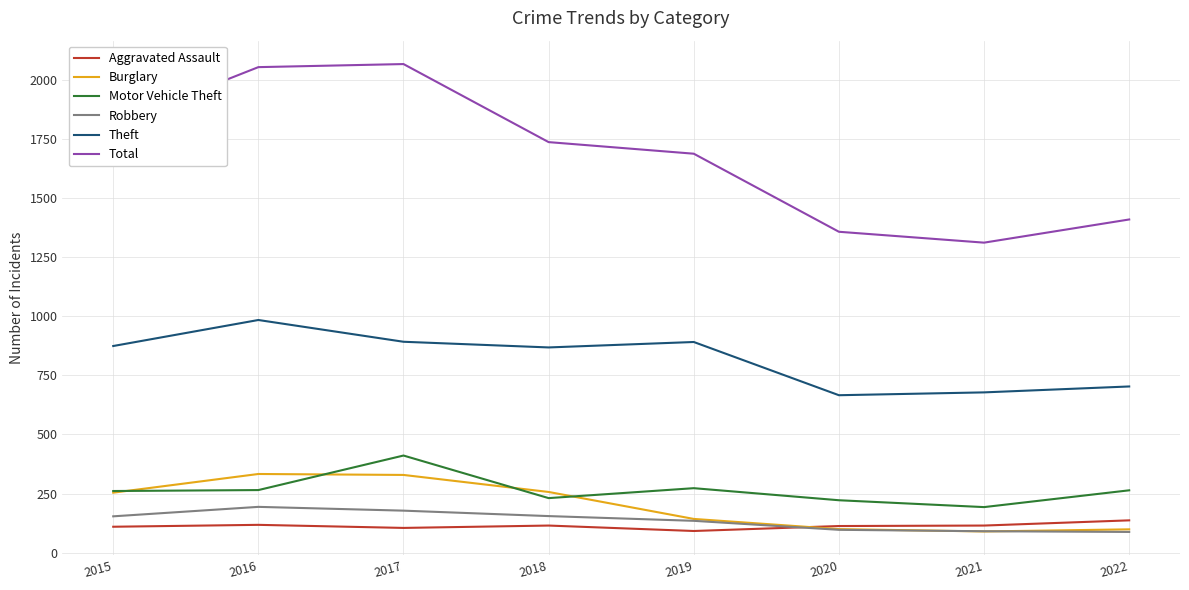

What is the maximum value for Motor Vehicle Theft?

411